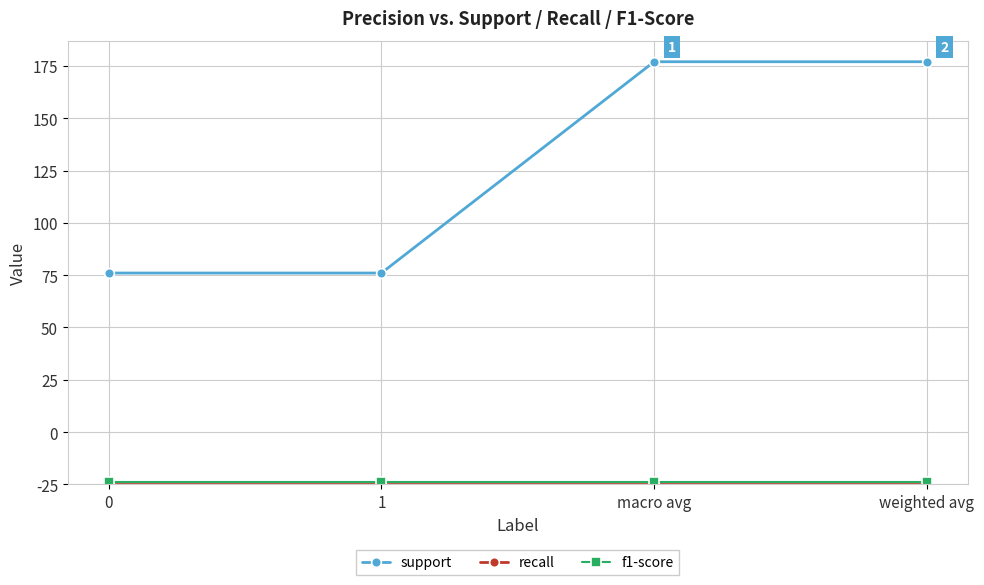

Is it true that recall equals 1 at 1?

False